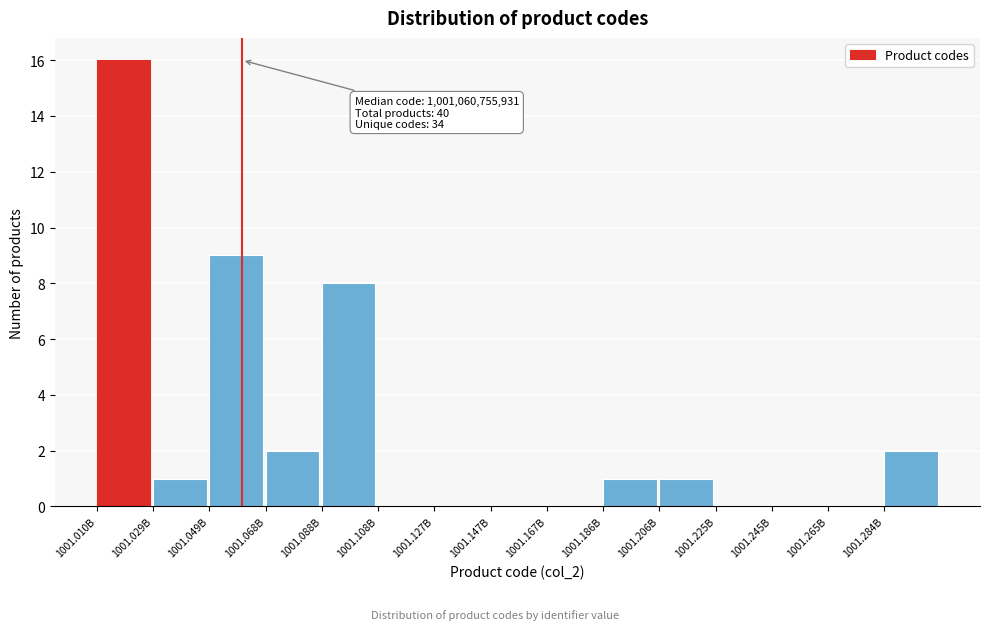

Reading left to right, what are all the values shown in this chart?

1001.010B=16	1001.029B=1	1001.049B=9	1001.068B=2	1001.088B=8	1001.108B=0	1001.127B=0	1001.147B=0	1001.167B=0	1001.186B=1	1001.206B=1	1001.225B=0	1001.245B=0	1001.265B=0	1001.284B=2